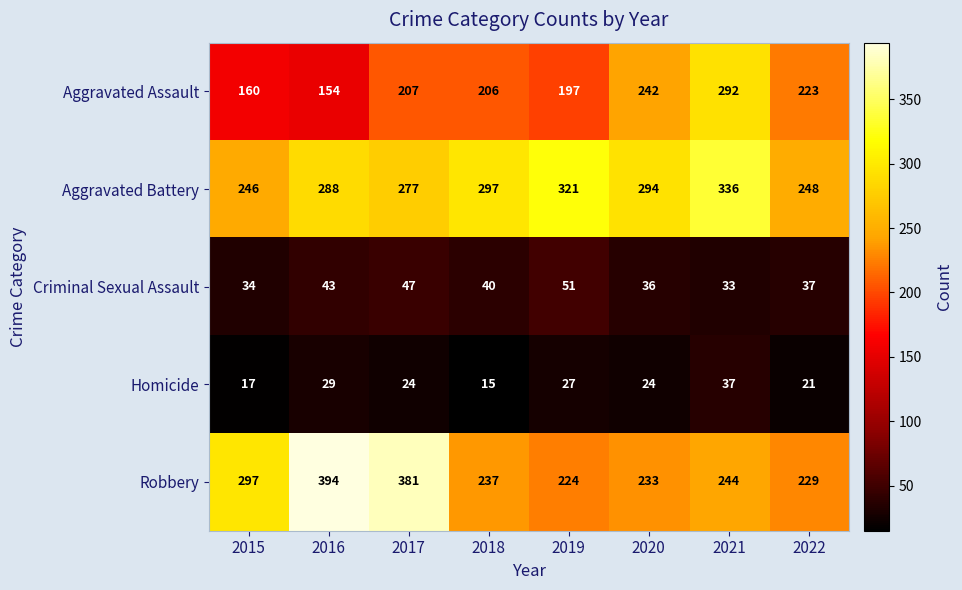

Rank the series at 2017 from highest to lowest value.

Robbery, Aggravated Battery, Aggravated Assault, Criminal Sexual Assault, Homicide